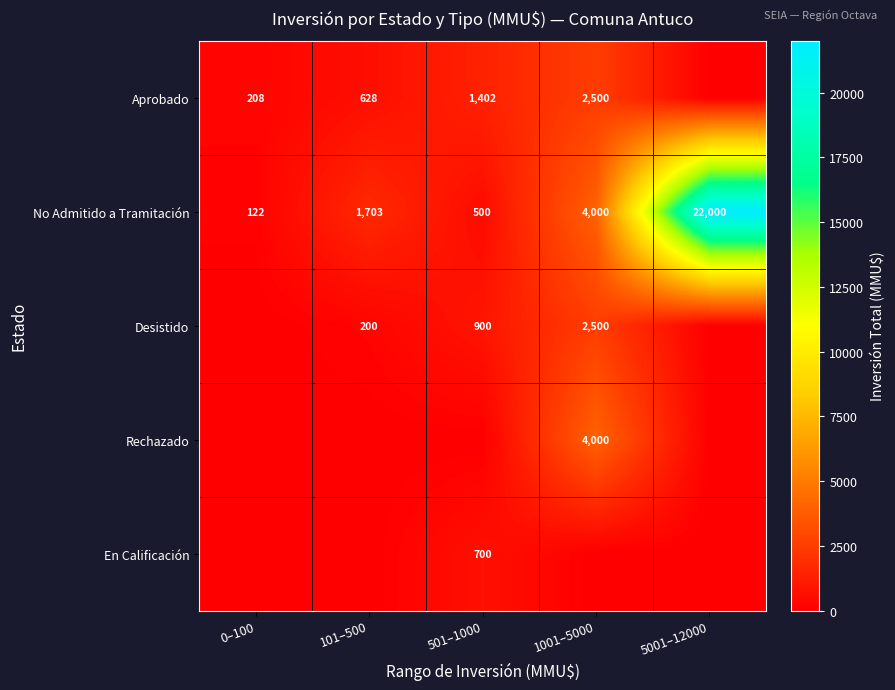

True or false: Desistido has a value of 2500 at 1001–5000.

True